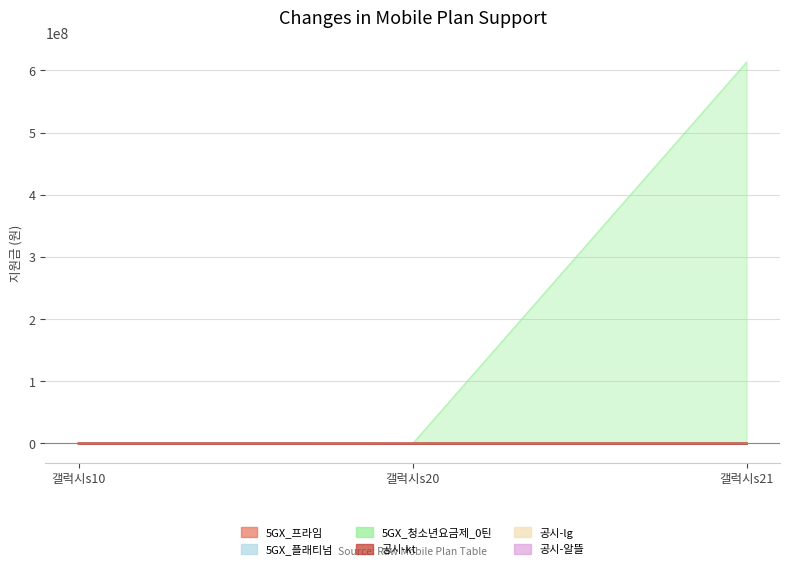

What is the average value of the 공시-알뜰 series?

148